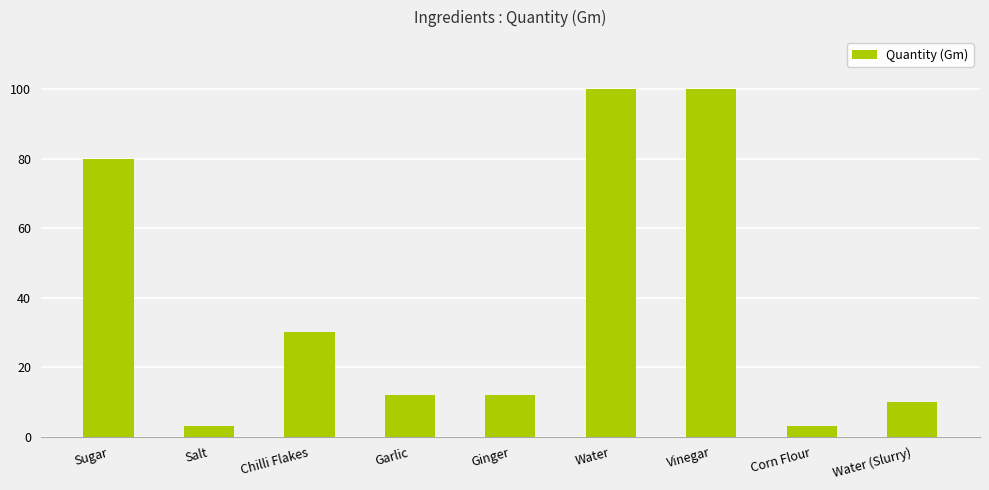

Does the chart contain any negative values?

No